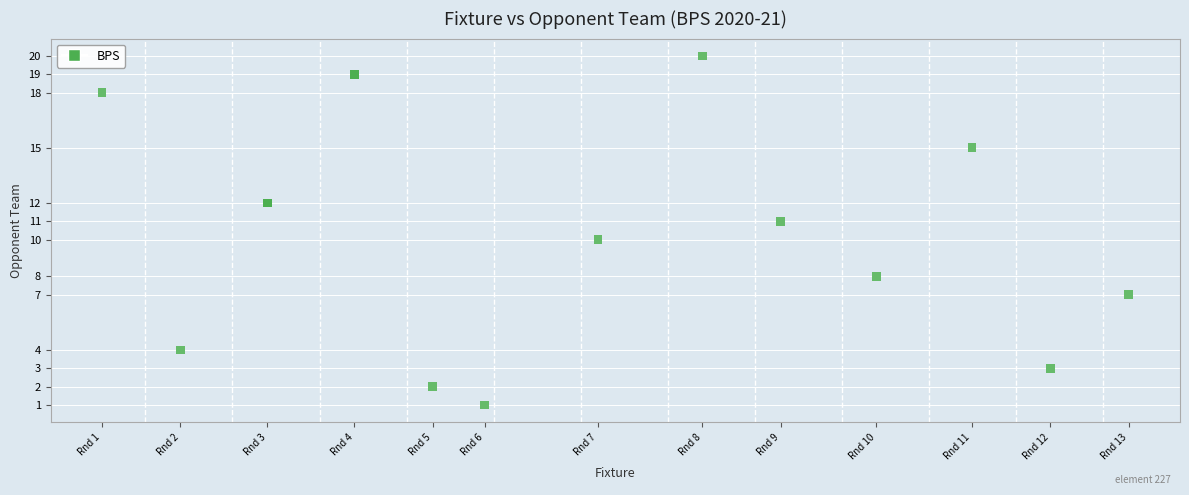

What is the range of Y values (max minus min)?

19